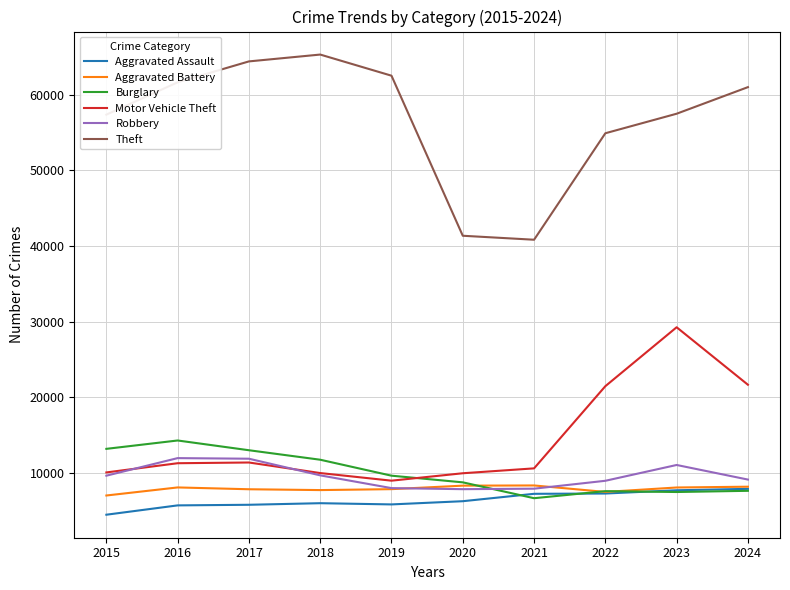

The value of Theft at 2020 is 16703. True or false?

False